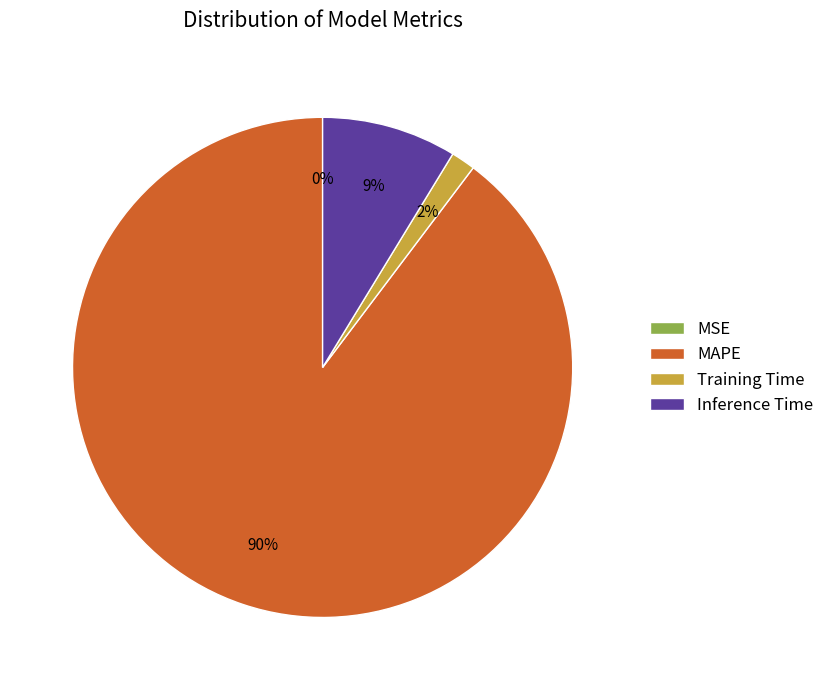

Is it true that Training Time is 2% of the pie?

True